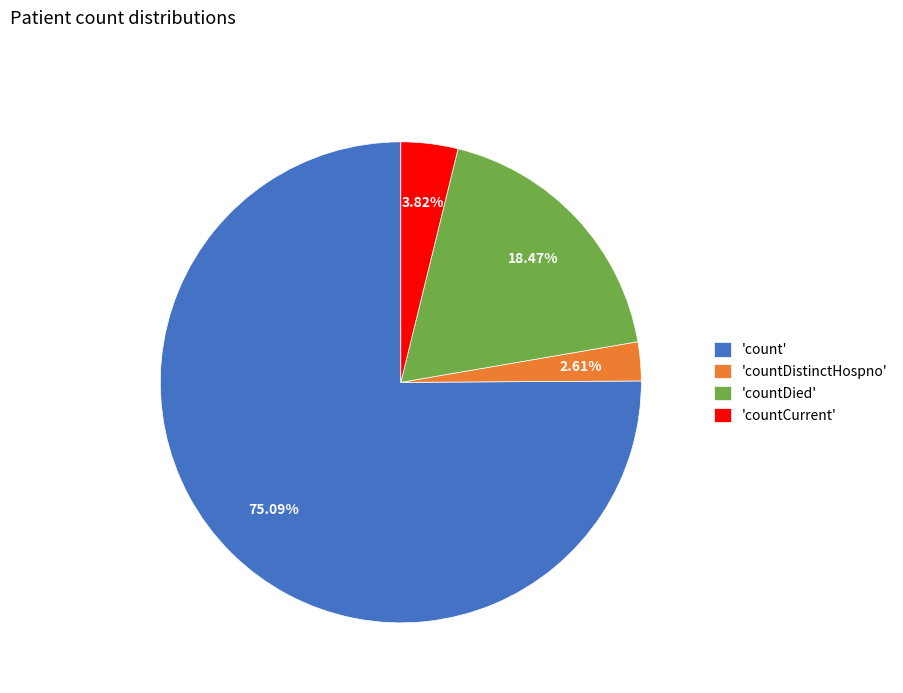

Which slice is the smallest?

'countDistinctHospno'